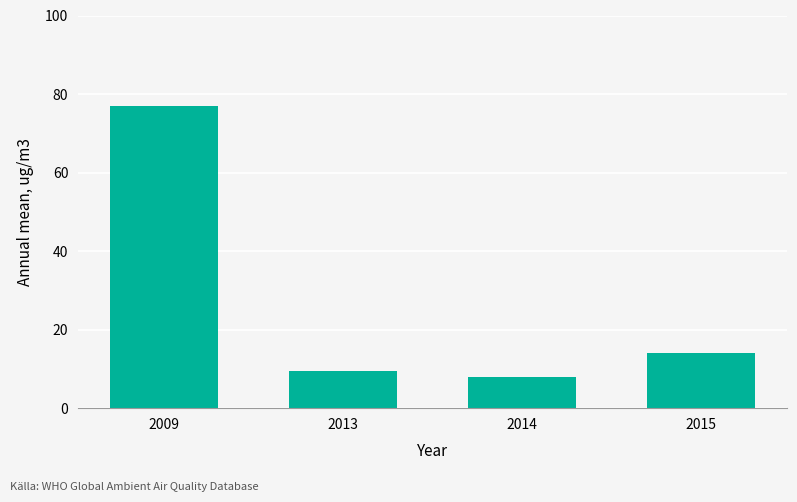

What is the difference between the maximum and minimum values?

69.1